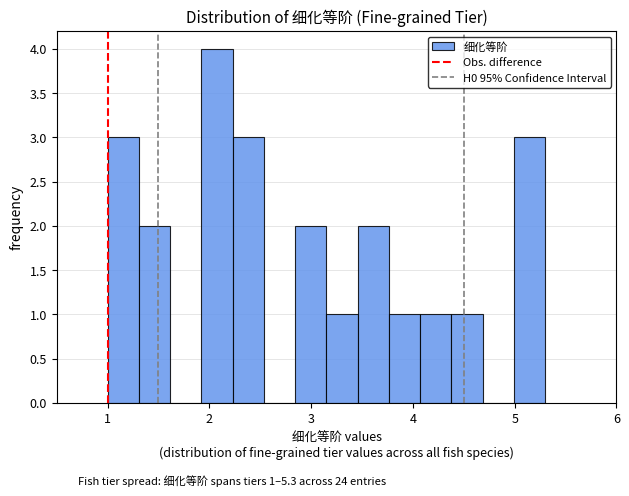

Around what value on the x-axis is the tallest bar? Give the approximate position of its centre, as read against the axis.

2.1